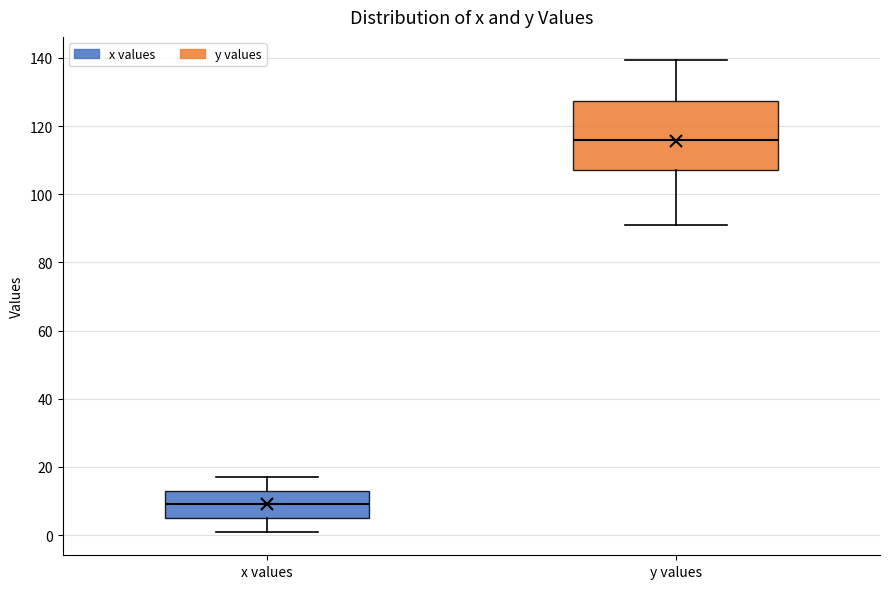

Which box has the highest median line?

y values